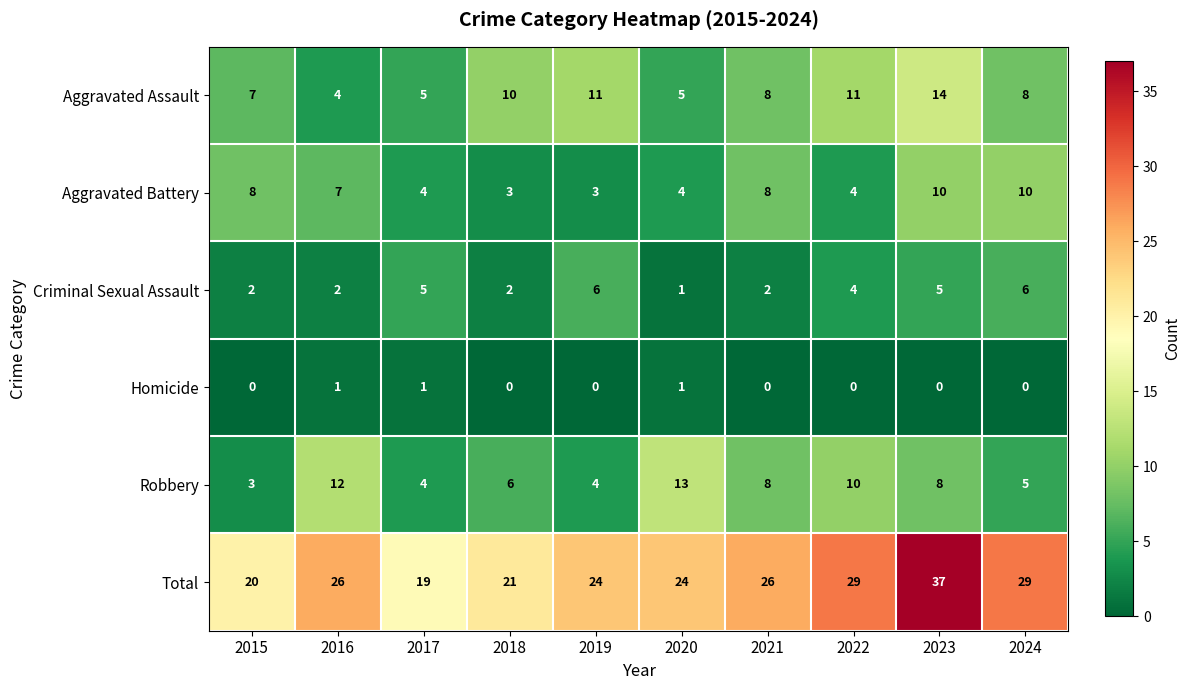

What is the sum of all Homicide values?

3